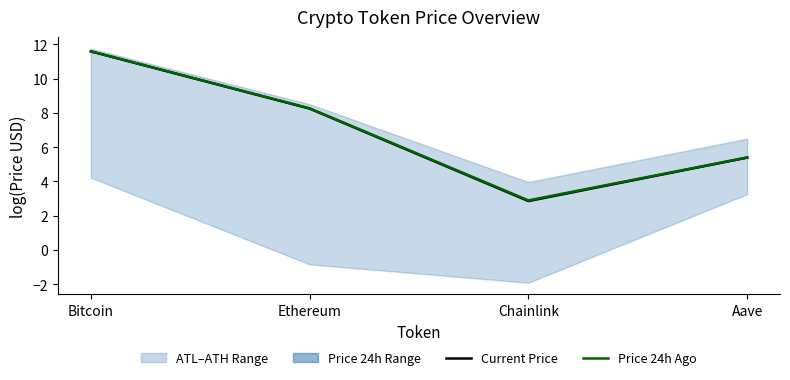

The value of Current Price at Chainlink is 2.9. True or false?

True